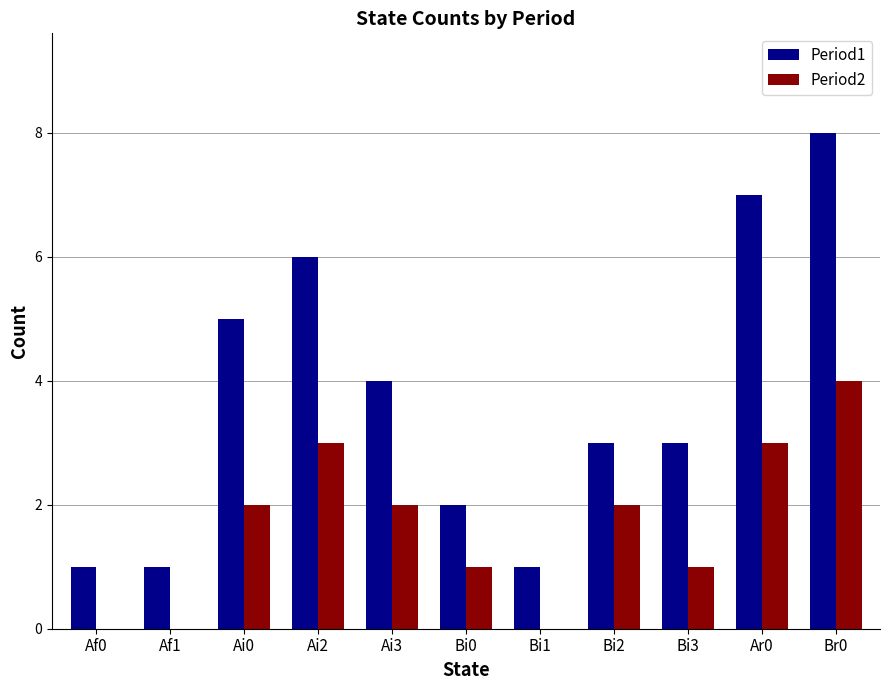

The Period1 series shows 4 at Br0. True or false?

False